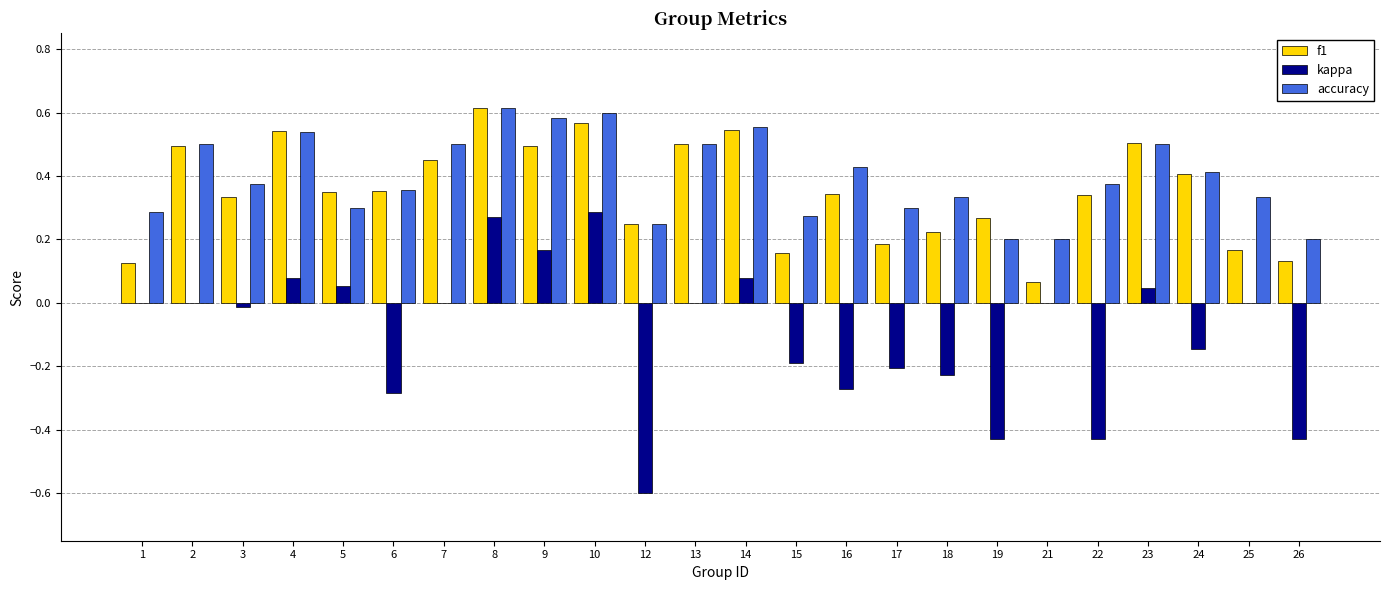

True or false: accuracy has a value of 0.2 at 18.

False